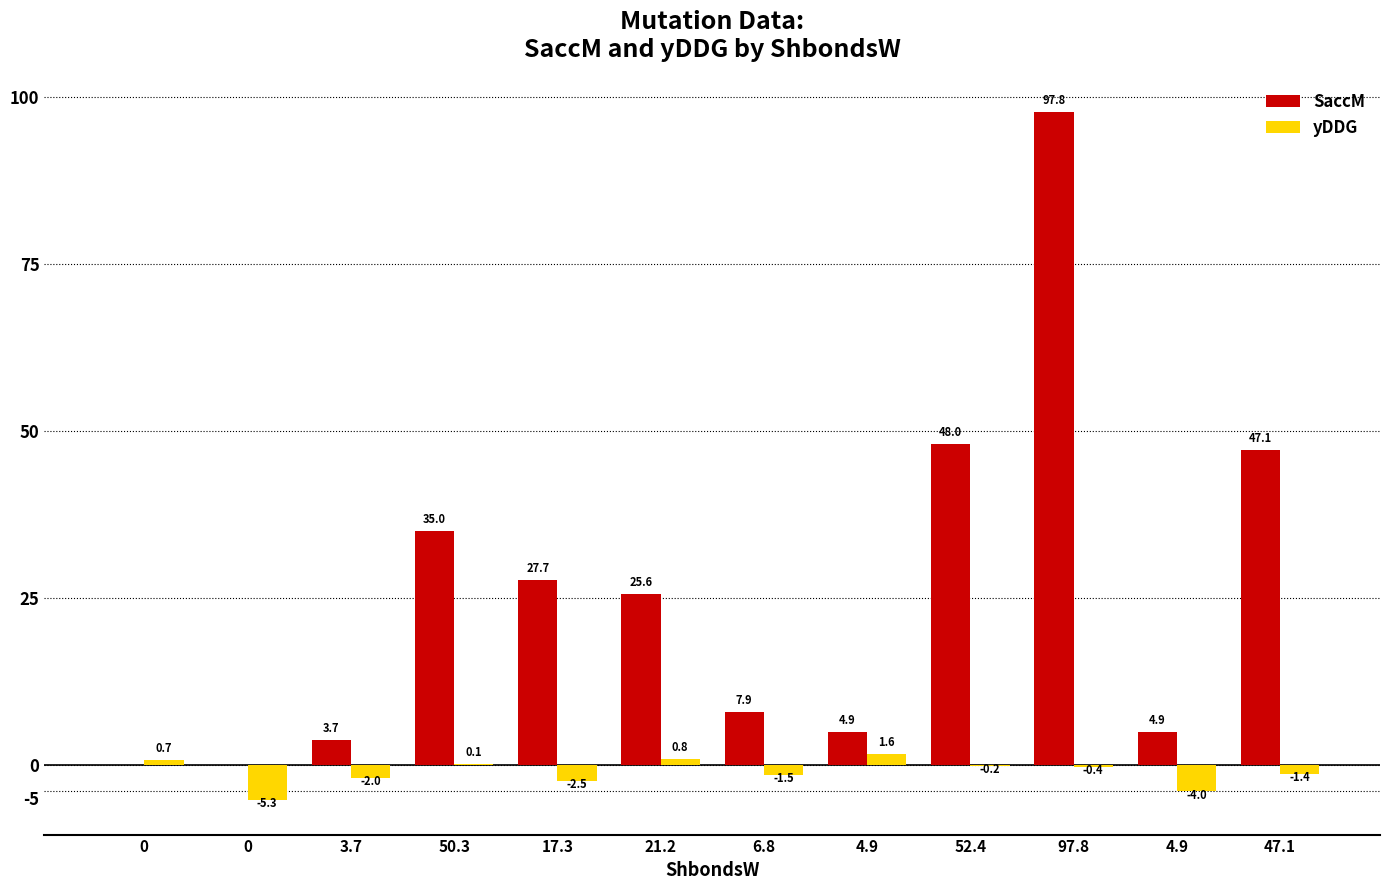

True or false: yDDG has a value of 0.9 at 0.

False